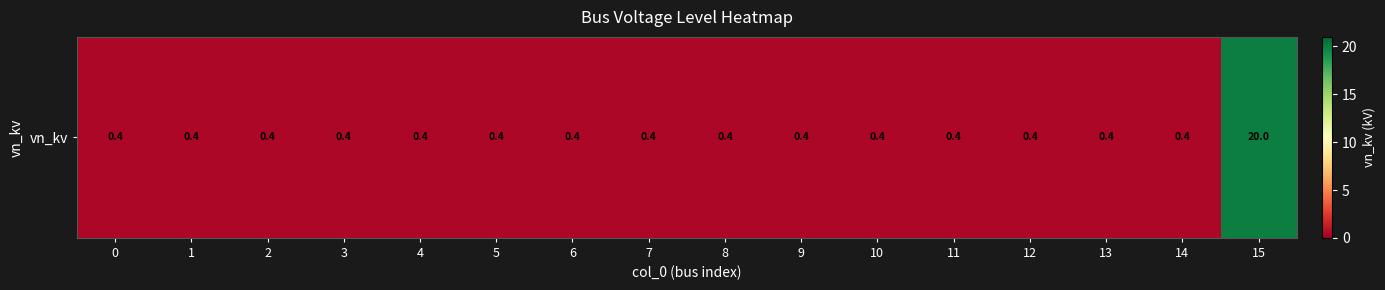

Rank the categories by value from lowest to highest.

0, 1, 2, 3, 4, 5, 6, 7, 8, 9, 10, 11, 12, 13, 14, 15